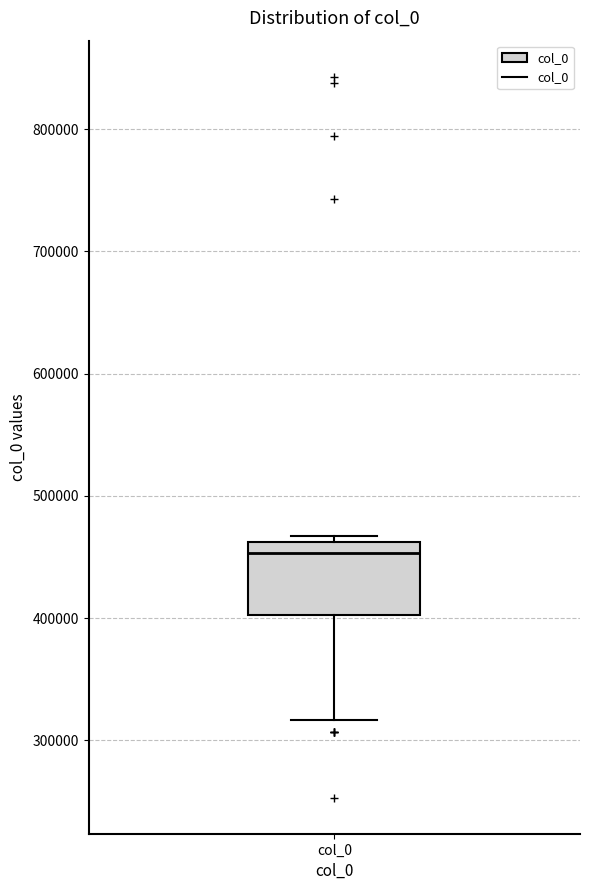

Where is the lower edge of the box for col_0 on the y-axis? The values are not printed on the chart, so give them approximately, as read against the axis.

400000